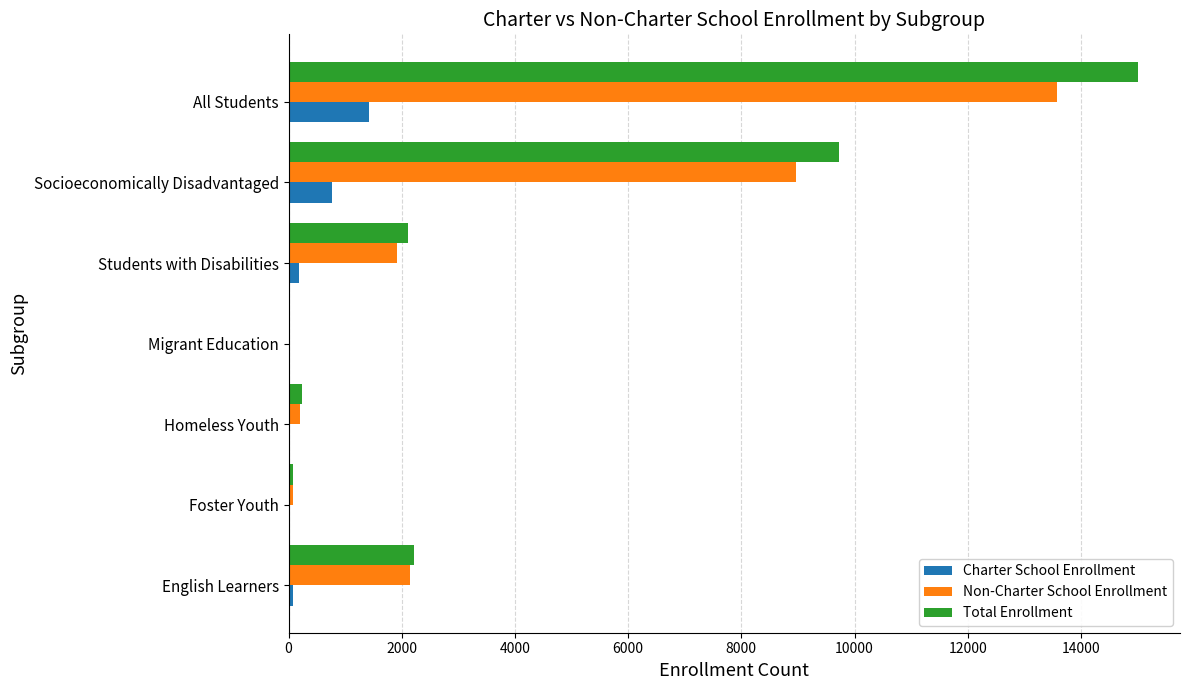

What is the maximum value for Total Enrollment?

15000